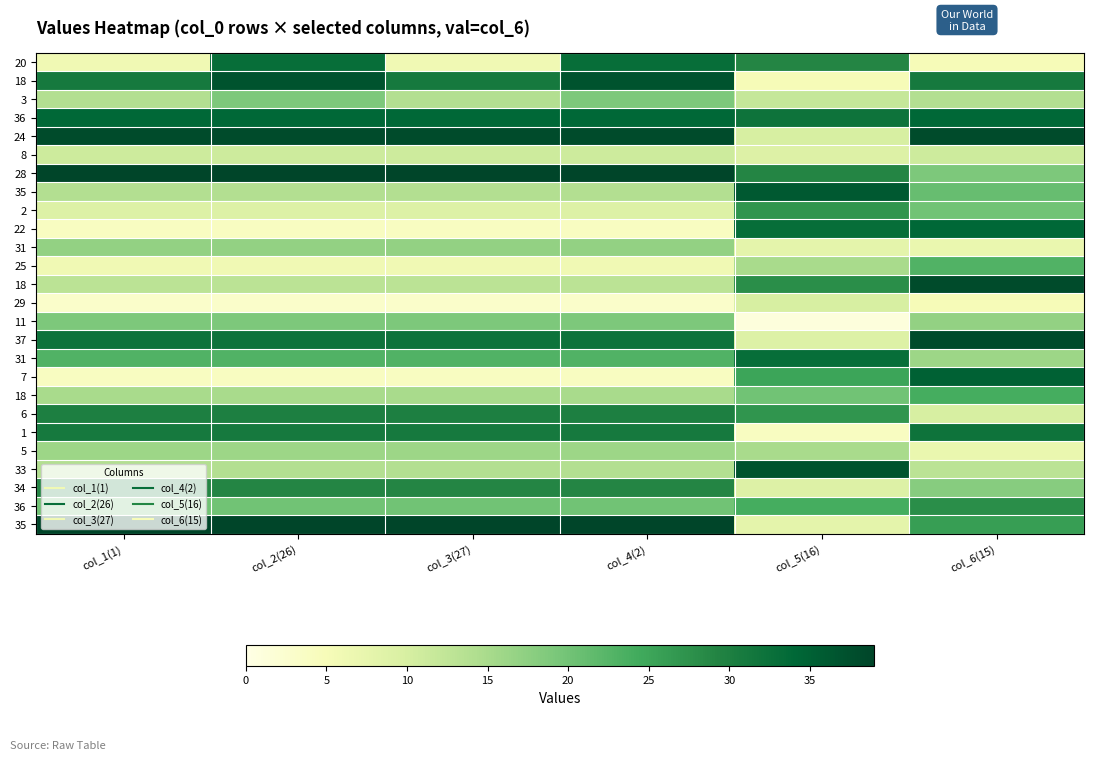

How many distinct data groups are displayed?

26